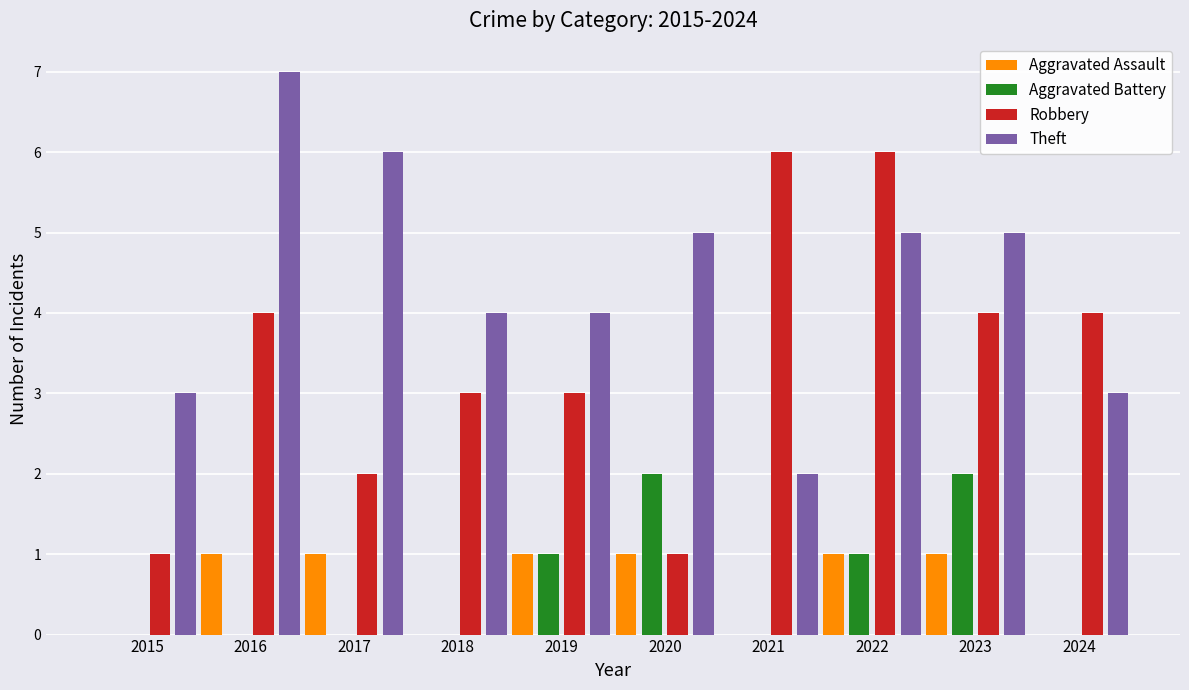

Between 2015 and 2017, which series saw the biggest shift?

Theft